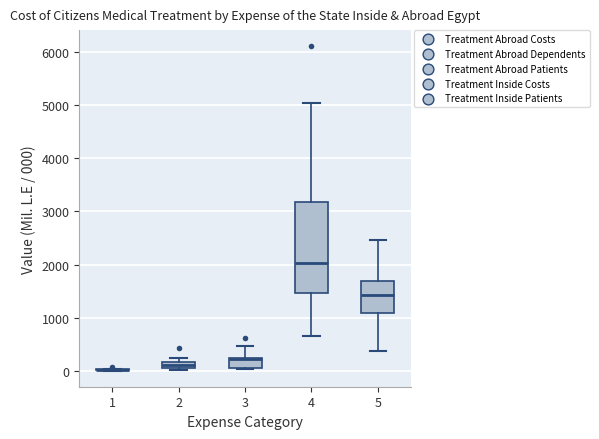

Comparing the boxes themselves (not the whiskers), which one is the tallest?

4